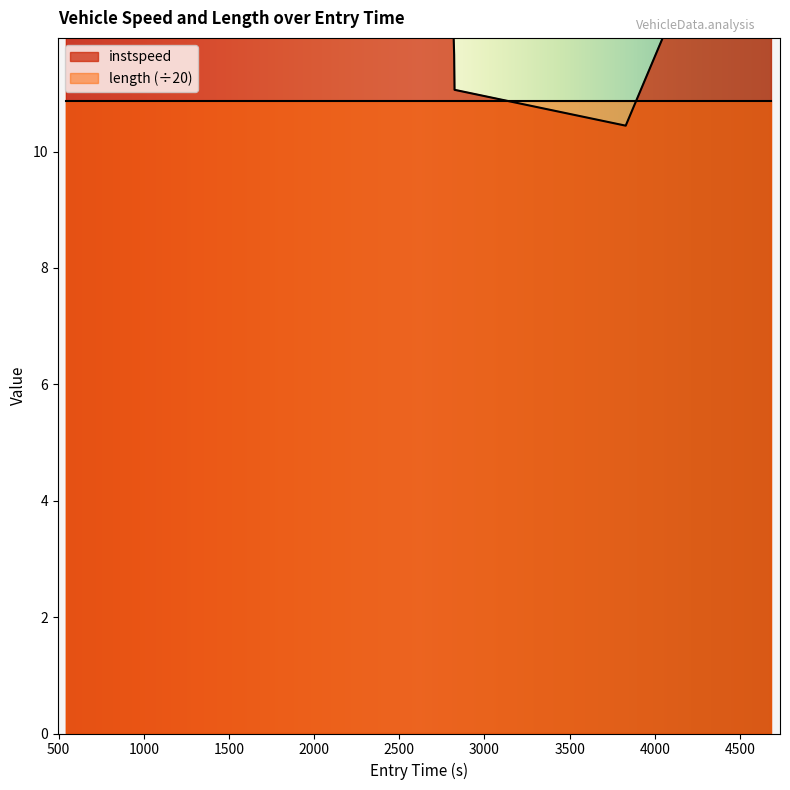

What is the sum of the values at 1000 and 1500?

26.0